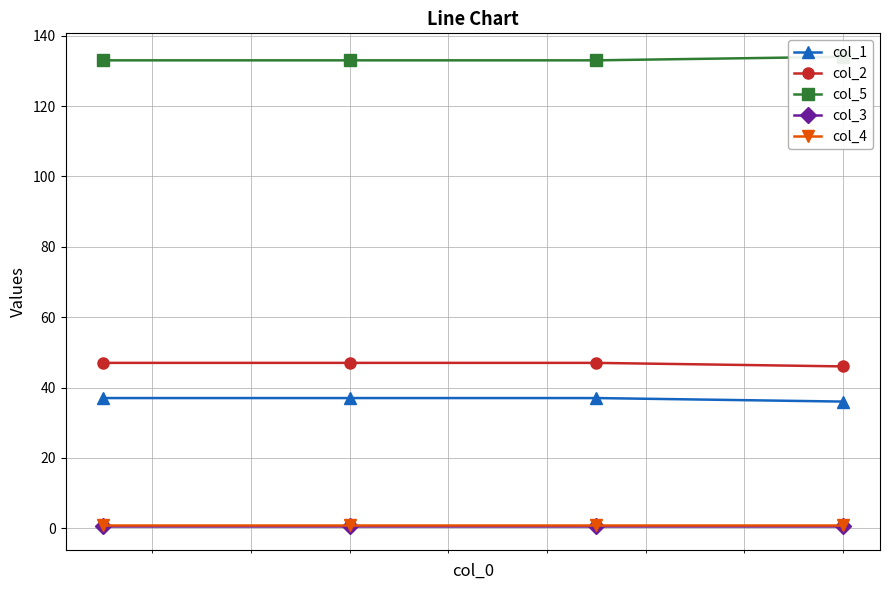

Which series has the largest range (max minus min)?

col_1